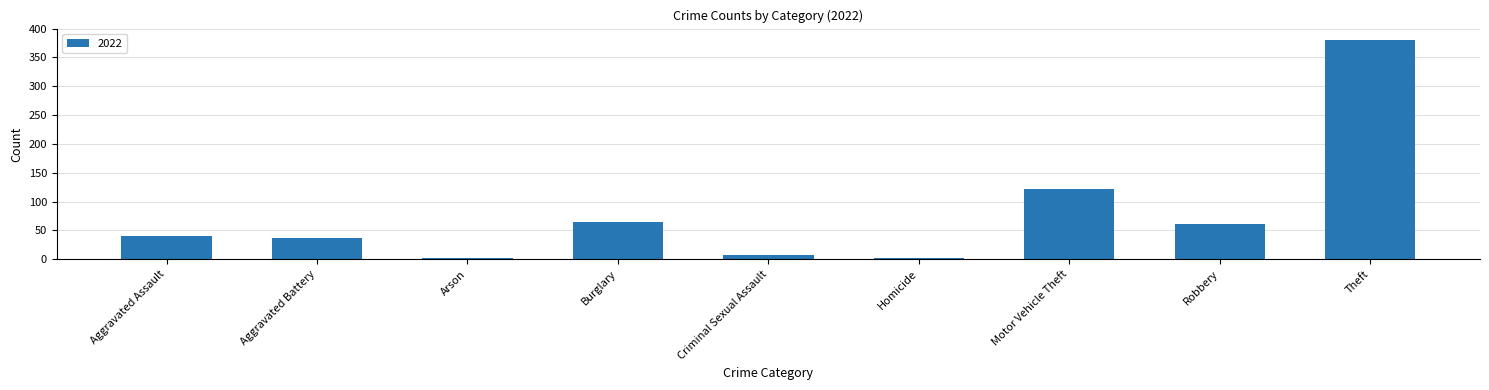

What is the difference between the maximum and minimum values?

378